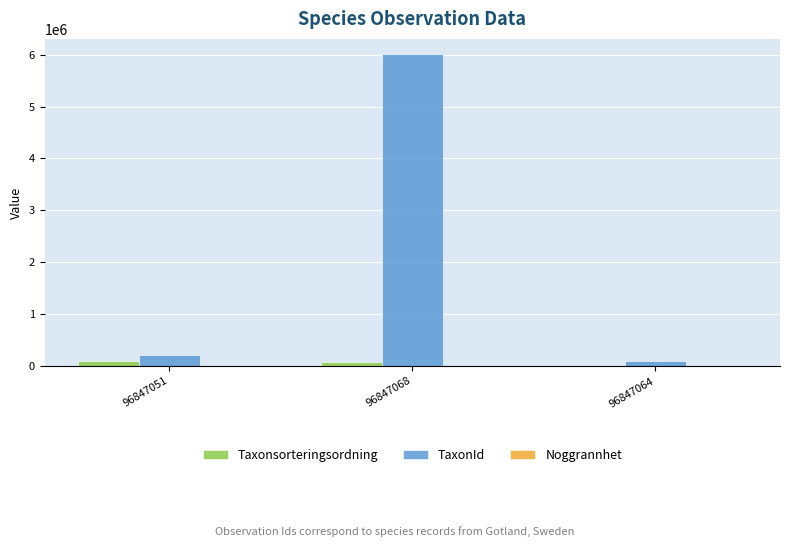

Which series has the largest total across all categories?

TaxonId